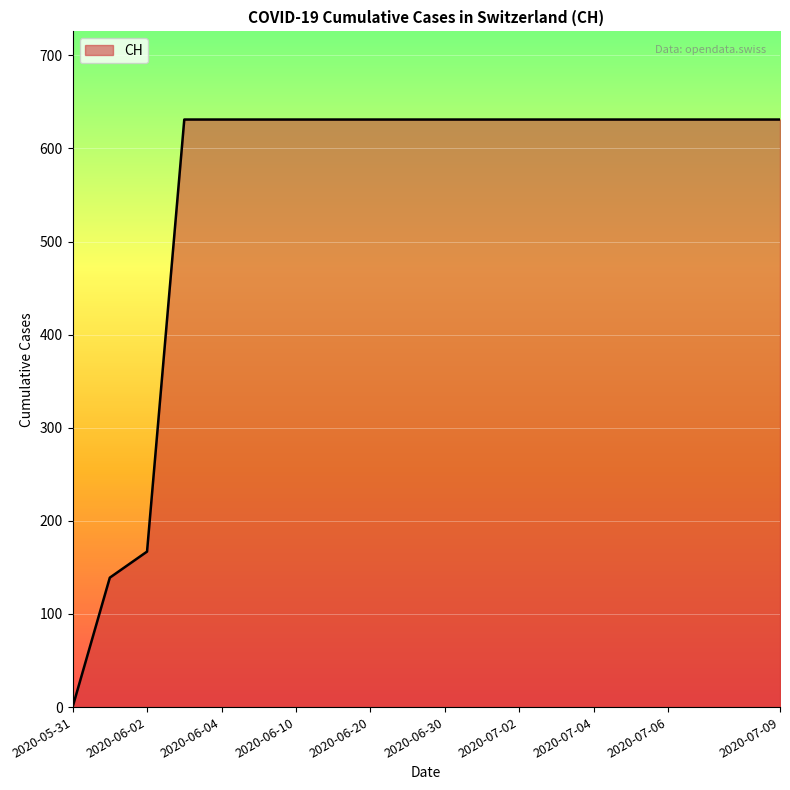

What is the maximum value shown in the chart?

631